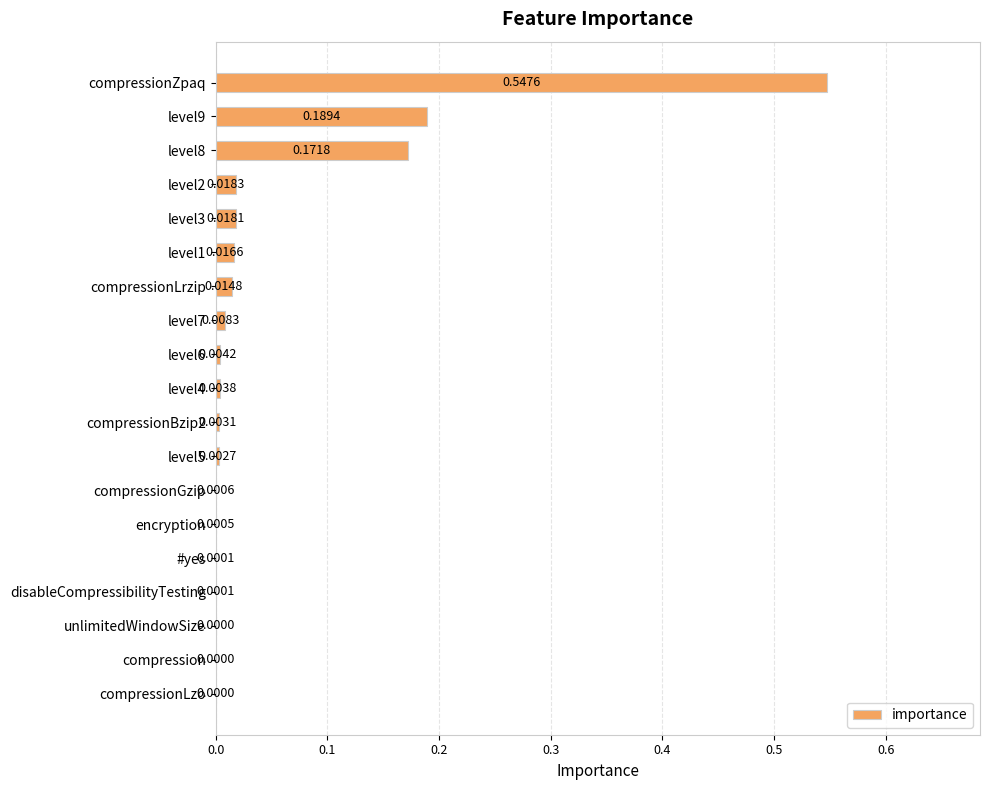

Which has a higher value, level8 or level5?

level8